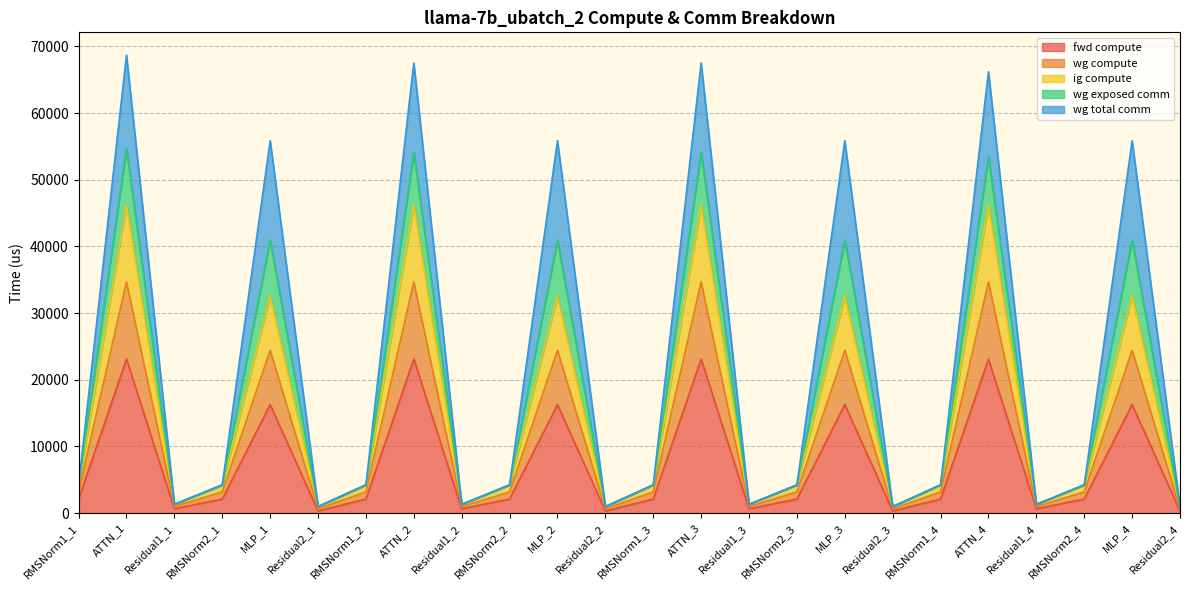

The value of fwd compute at Residual1_4 is 428.7. True or false?

False